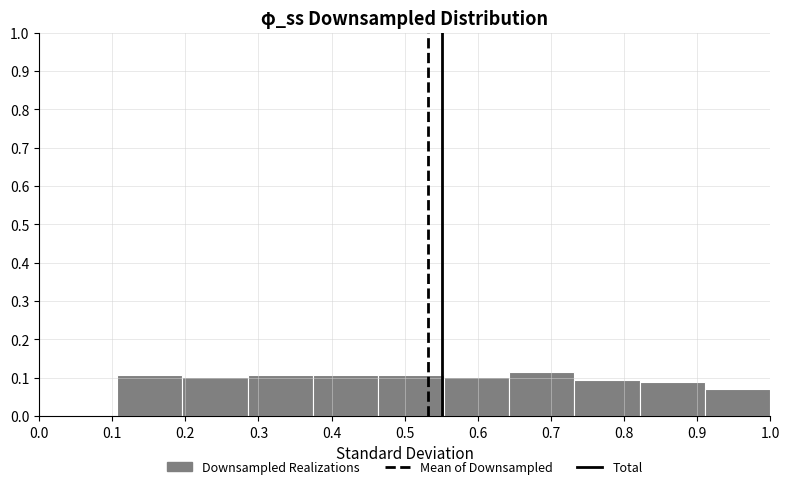

Reading left to right, transcribe this chart: for each bar, give the range it covers on the x-axis and its height. Neither the bar edges nor the heights are printed on the chart, so give them approximately, as read against the axes.

0.11 to 0.20: 0.11
0.20 to 0.29: 0.10
0.29 to 0.37: 0.11
0.37 to 0.46: 0.11
0.46 to 0.55: 0.11
0.55 to 0.64: 0.10
0.64 to 0.73: 0.11
0.73 to 0.82: 0.09
0.82 to 0.91: 0.09
0.91 to 1.00: 0.07